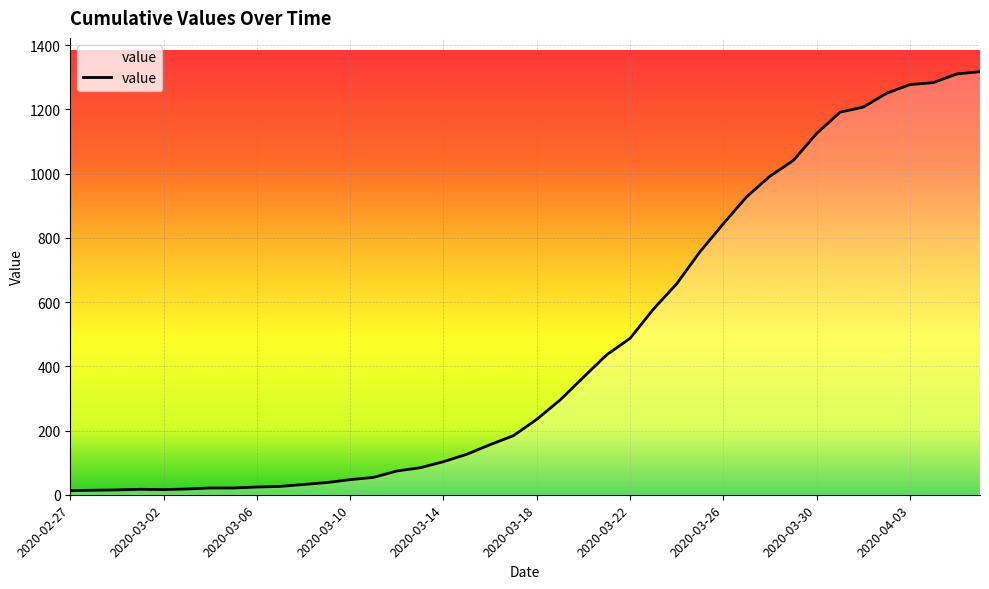

Count the number of data series in this chart.

1